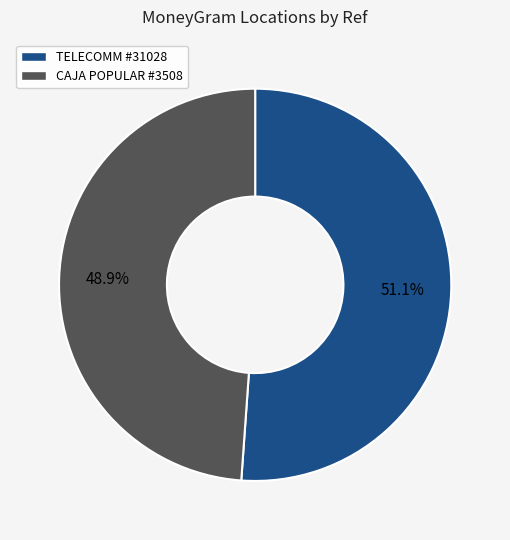

Does CAJA POPULAR #3508 represent more than half of the total?

No